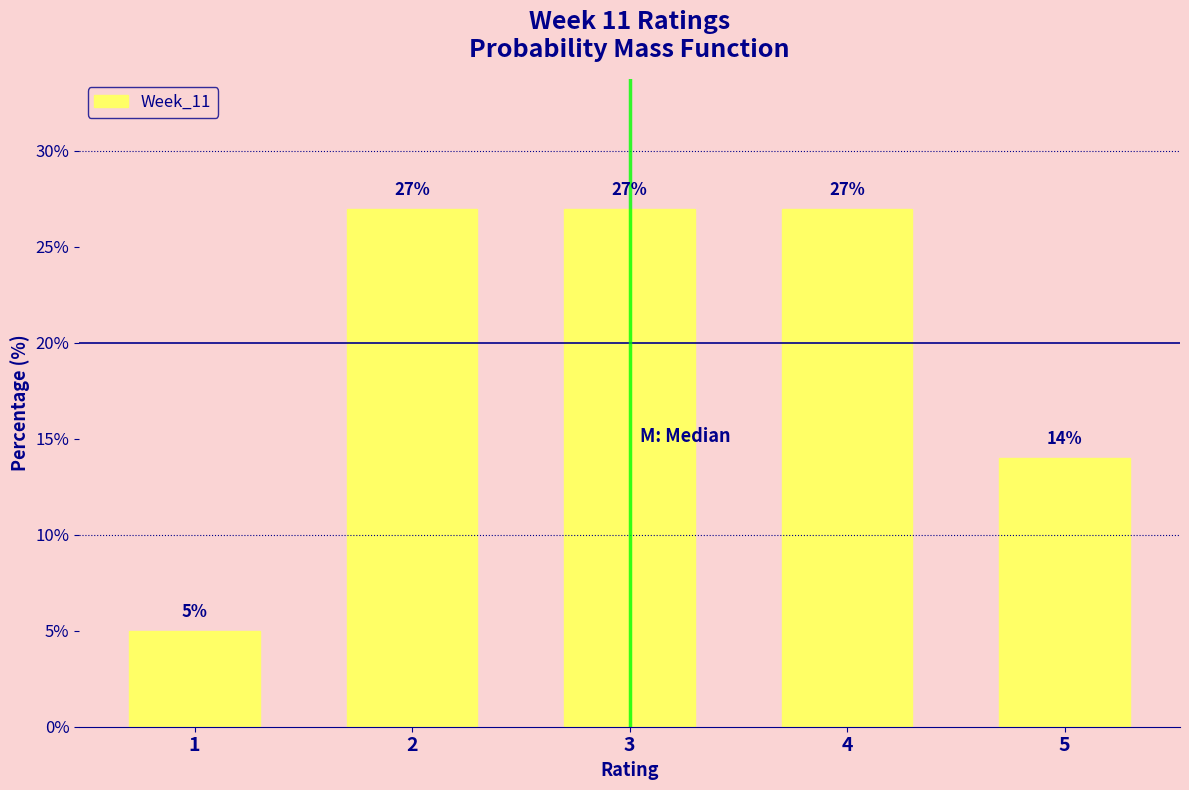

Reading left to right, extract all data points from this chart.

1=5.0	2=27.0	3=27.0	4=27.0	5=14.0